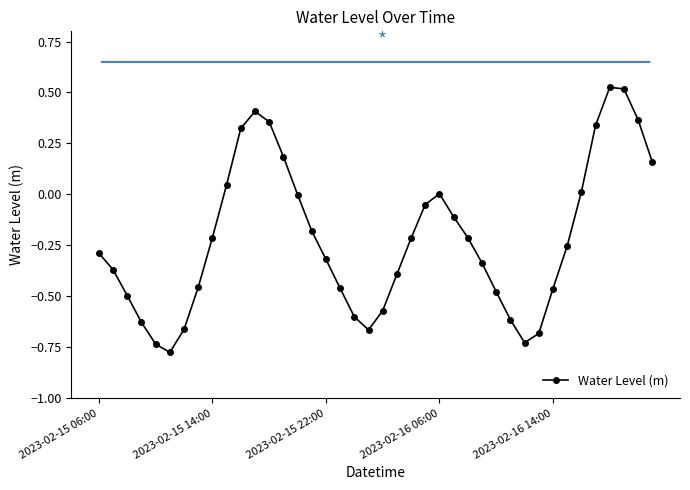

How many points are higher than both their immediate neighbors (excluding endpoints)?

3